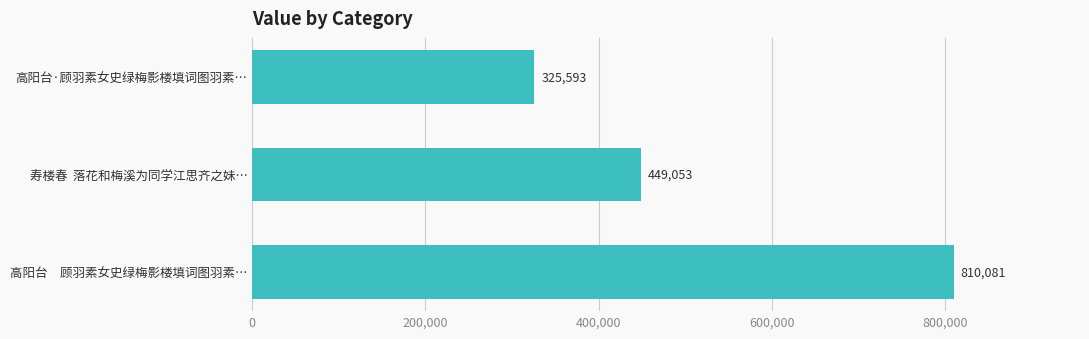

Rank the categories by value from lowest to highest.

高阳台·顾羽素女史绿梅影楼填词图羽素…, 寿楼春  落花和梅溪为同学江思齐之妹…, 高阳台　顾羽素女史绿梅影楼填词图羽素…